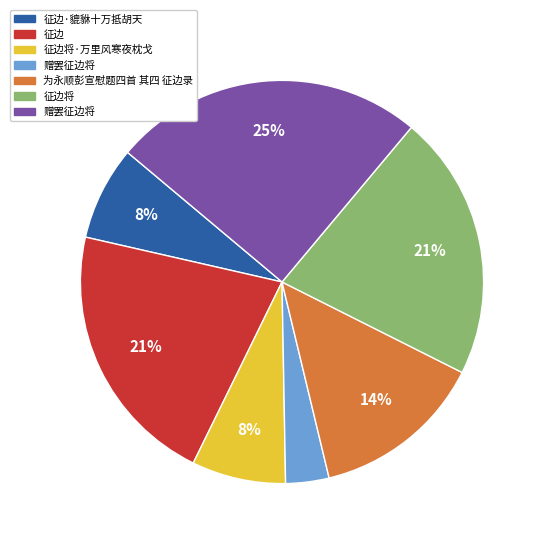

To the nearest percent, what is the average slice percentage?

14%